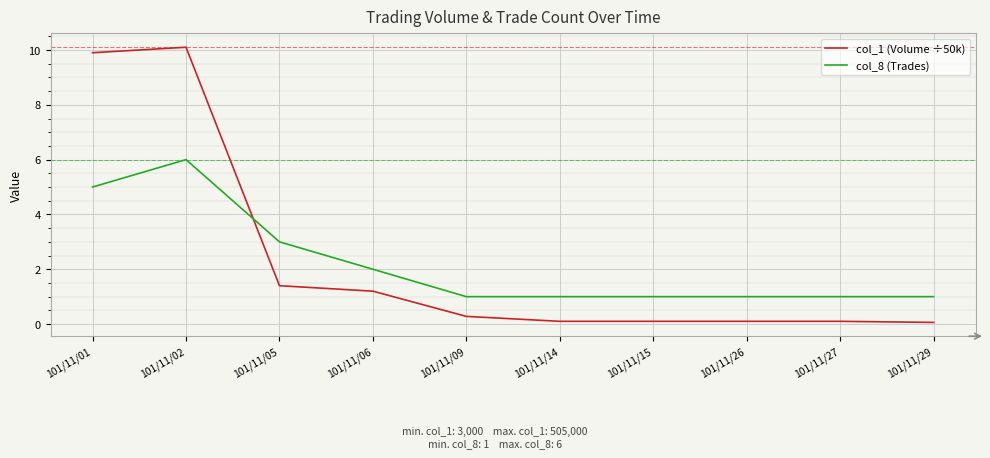

Which series has the widest spread of values?

col_1 (Volume ÷50k)